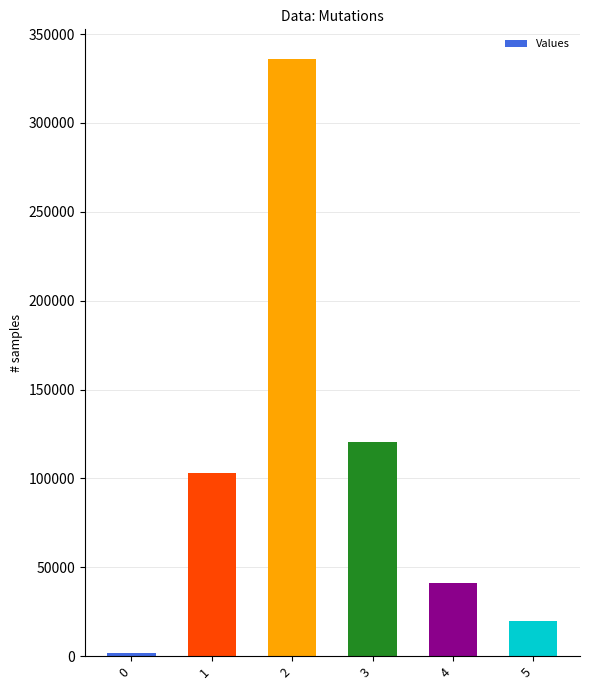

Rank the categories by value from highest to lowest.

2, 3, 1, 4, 5, 0